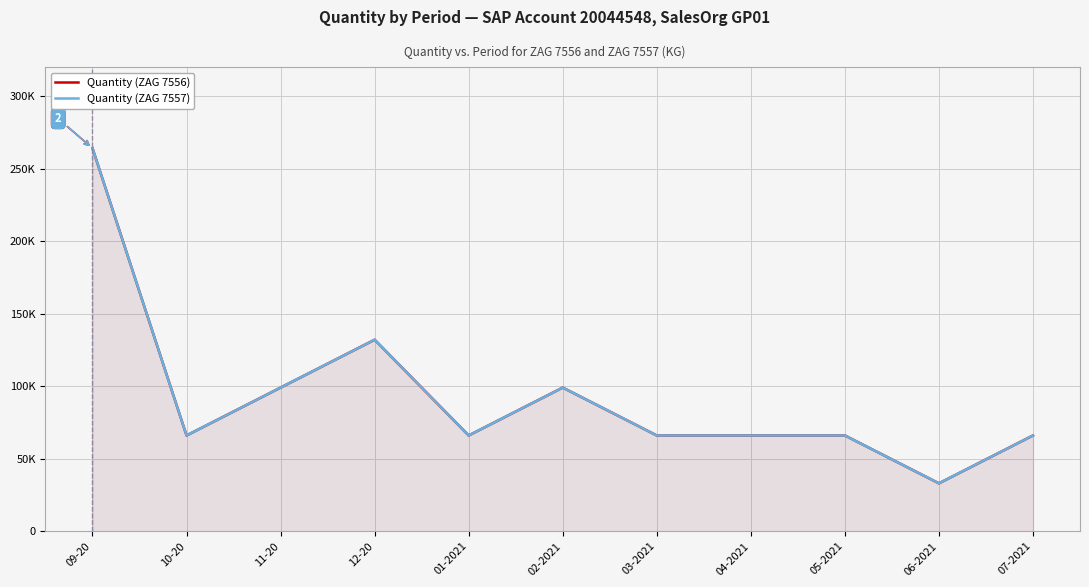

What is the average value of the Quantity (ZAG 7557) series?

93000